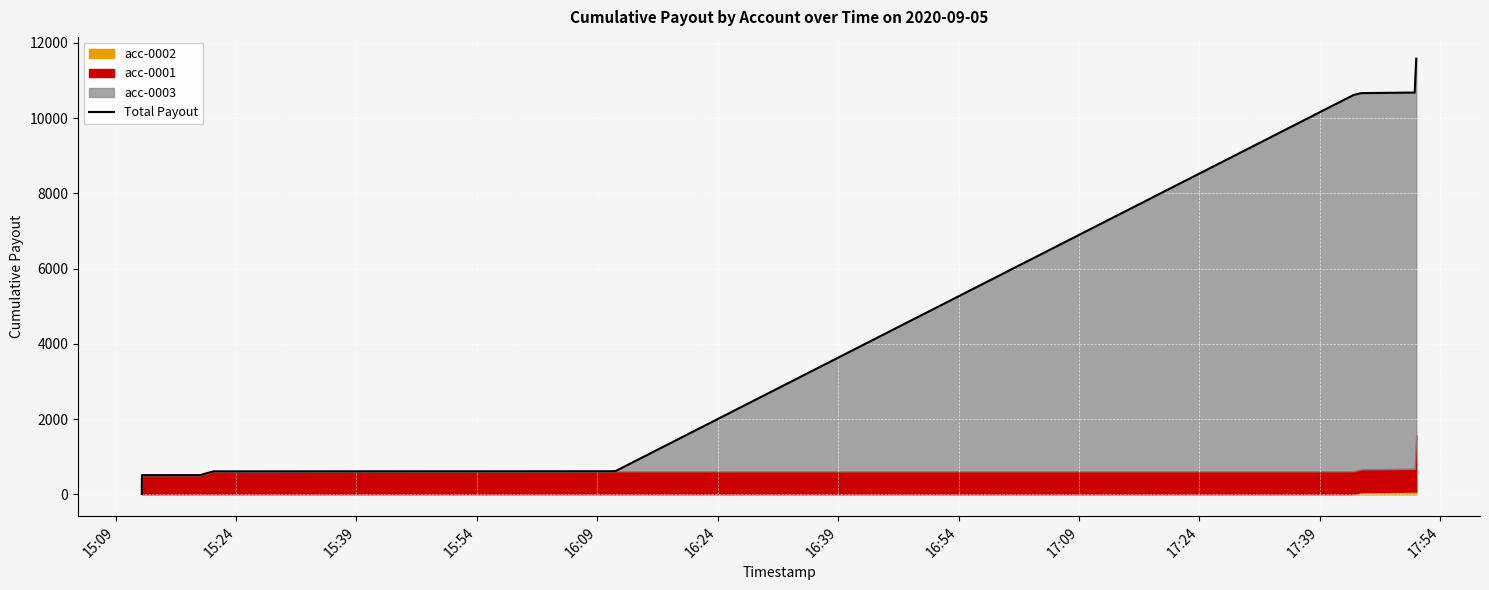

What is the sum of the values at 16:09 and 15:24?

1125.6